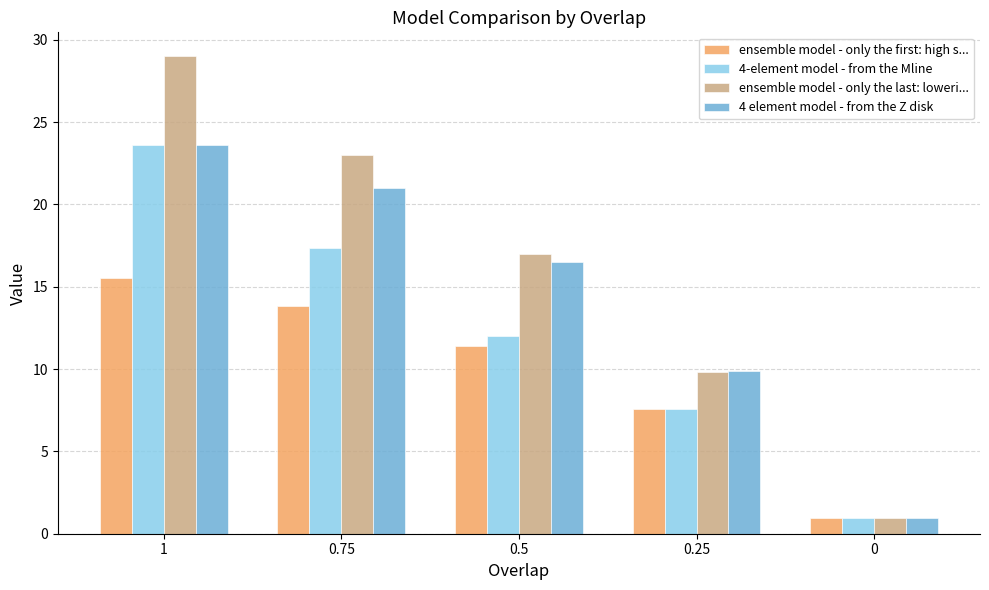

What is the greatest value displayed?

29.0